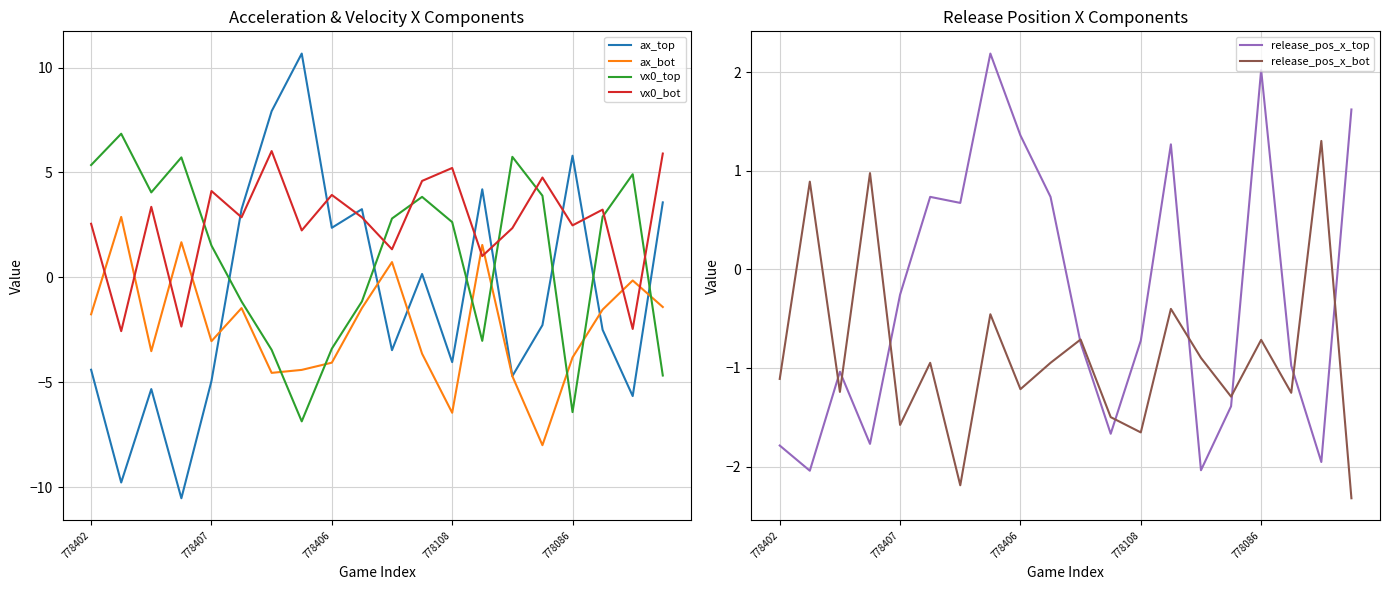

True or false: ax_bot has more than 0 points higher than both neighbors.

True